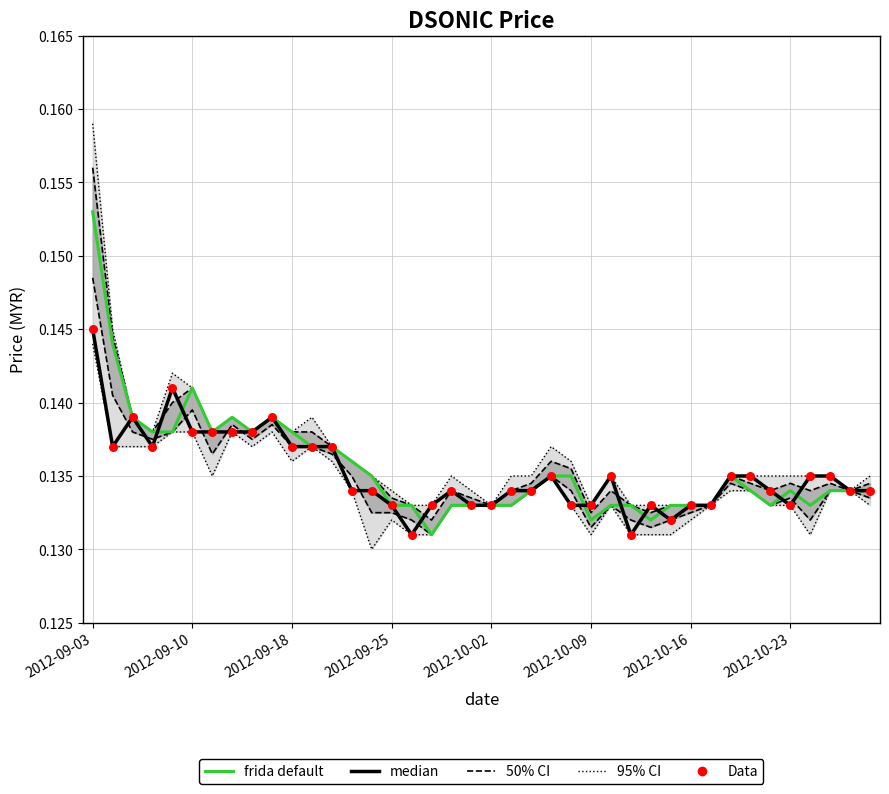

Which series reaches the minimum Y coordinate?

frida default